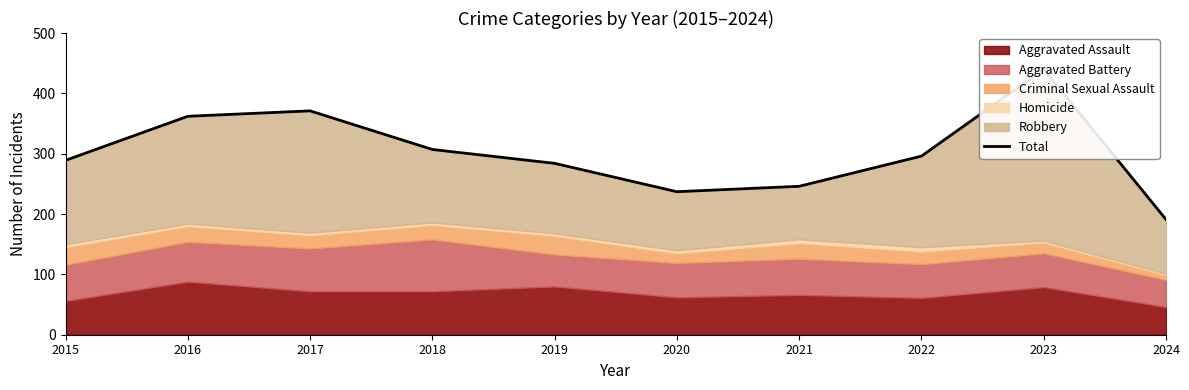

List the labels in order of value, largest first.

2023, 2017, 2016, 2018, 2022, 2015, 2019, 2021, 2020, 2024